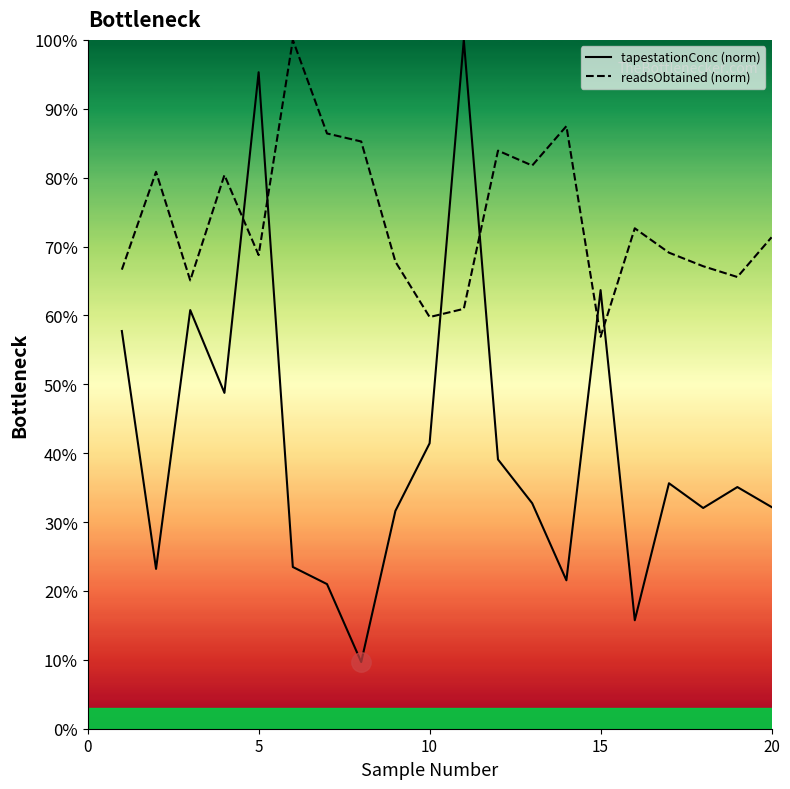

What is the difference between the maximum and minimum values in the readsObtained (norm) series?

43.1